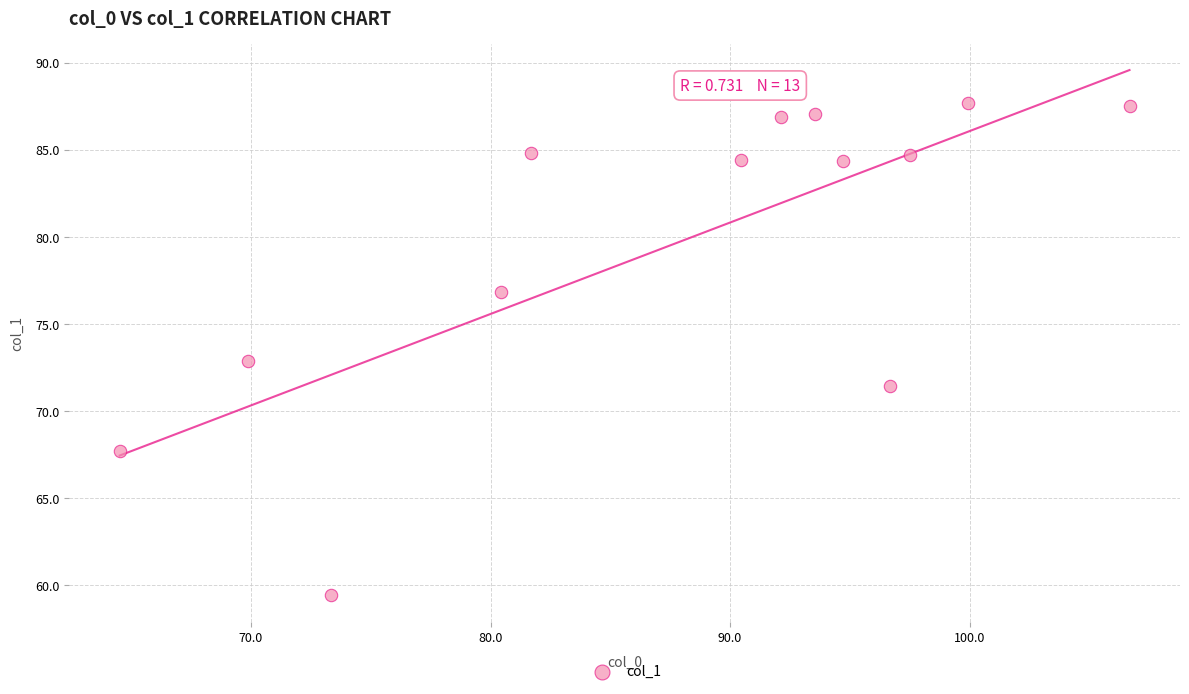

What is the range of Y values (max minus min)?

28.3